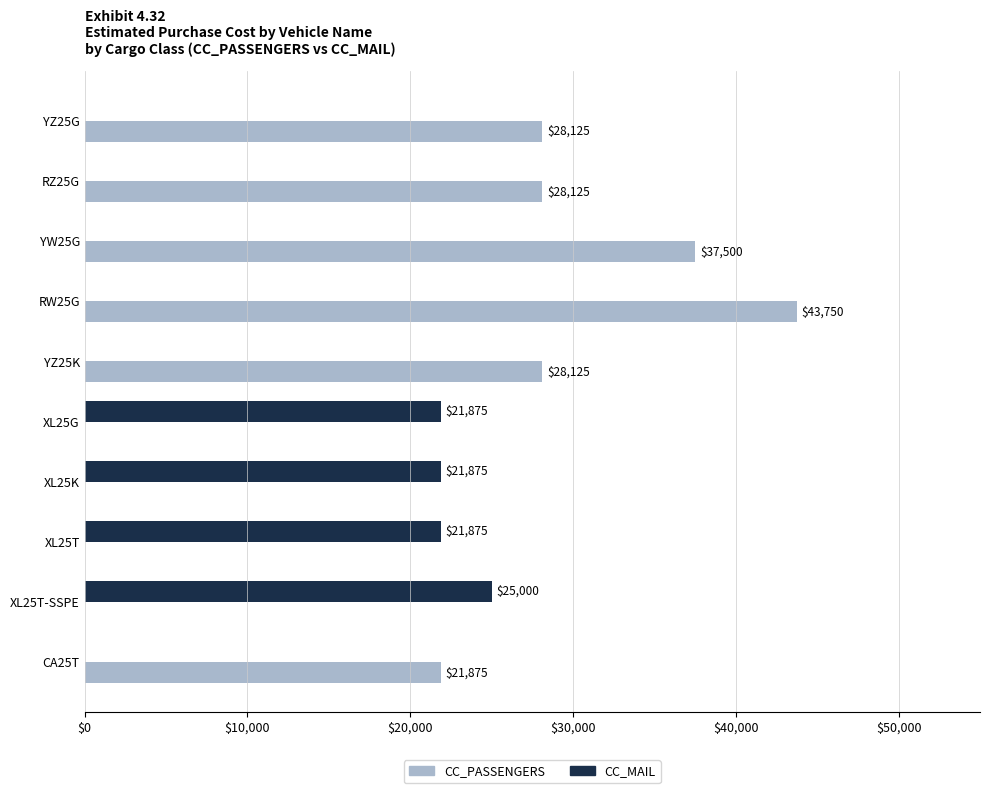

At which category does the chart reach its peak across all series?

RW25G